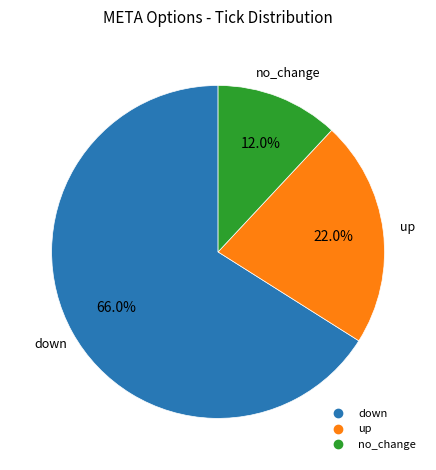

Does any single category account for the majority?

Yes